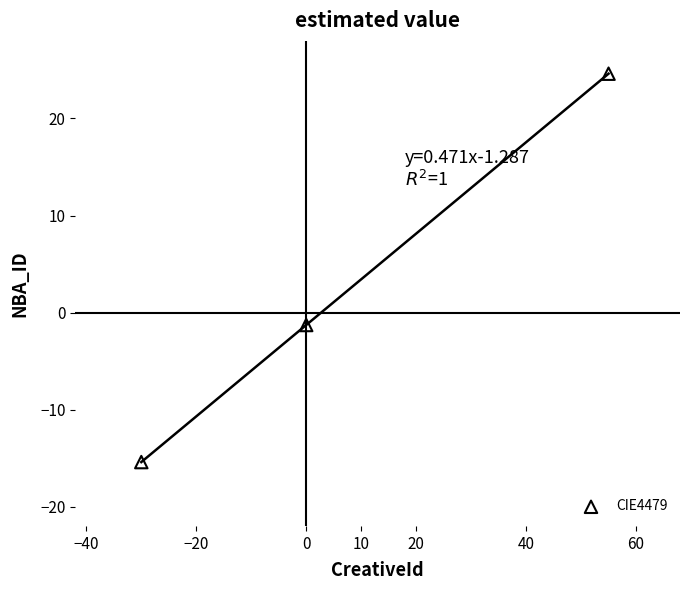

What is the range of Y values (max minus min)?

40.0